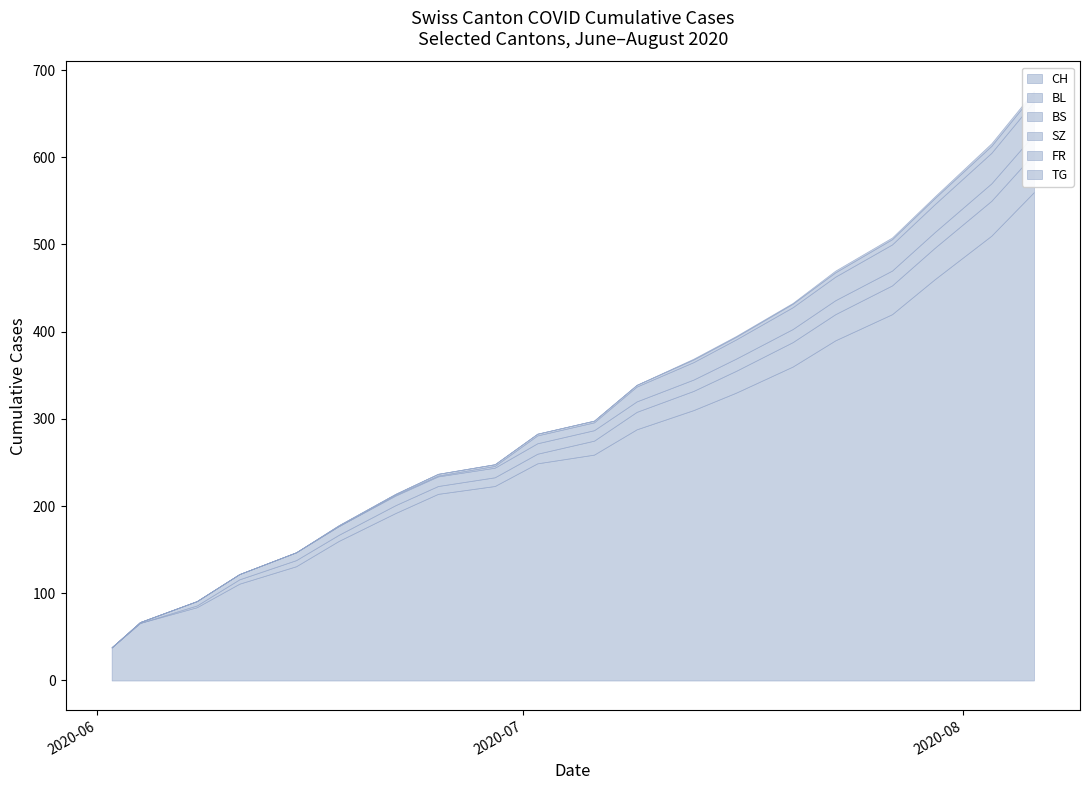

True or false: TG and FR intersect in this chart.

False